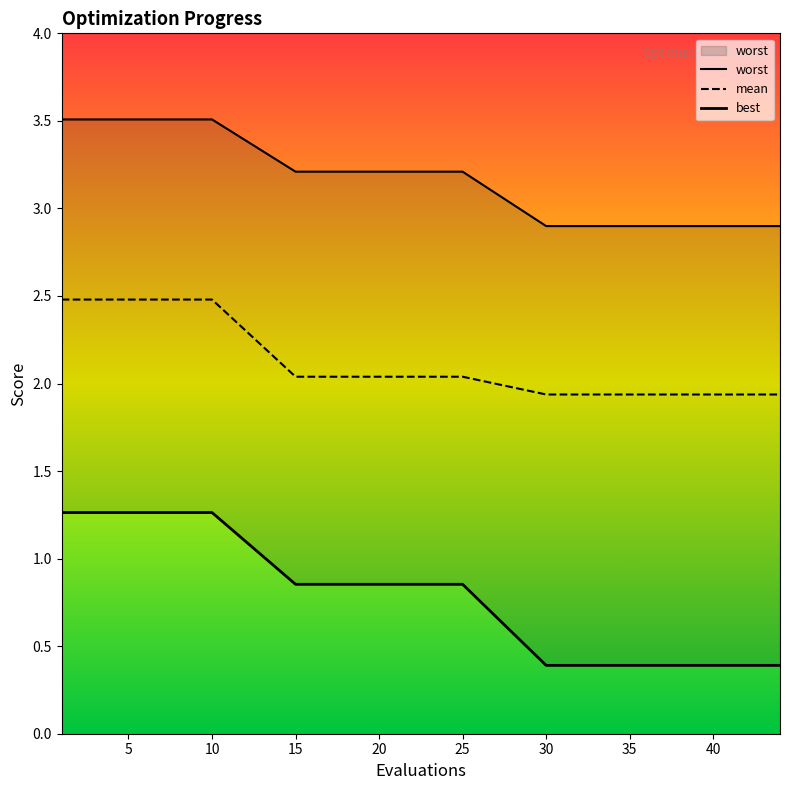

True or false: mean and best intersect in this chart.

False